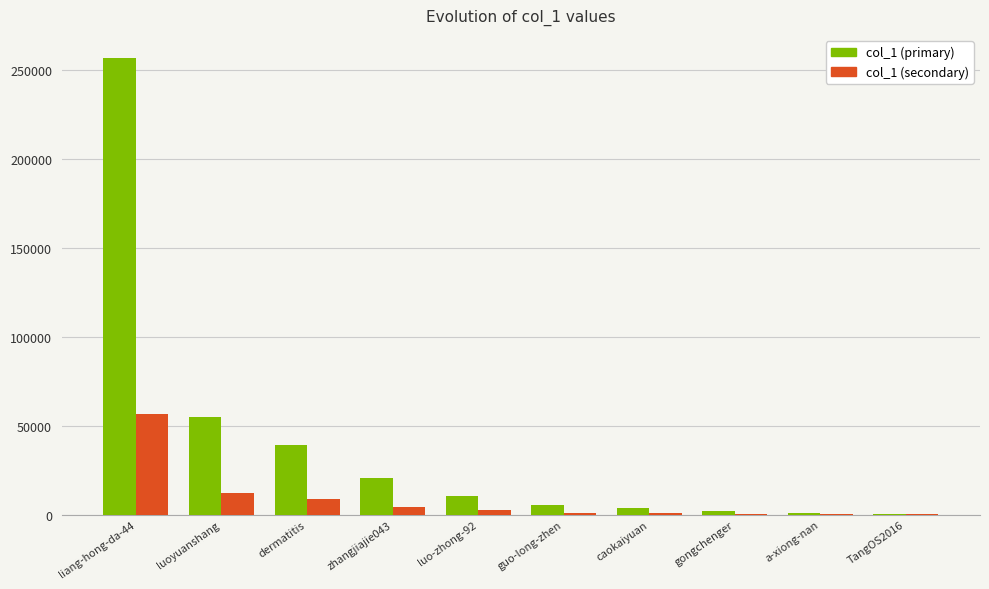

The col_1 (secondary) series shows 2340 at luo-zhong-92. True or false?

True